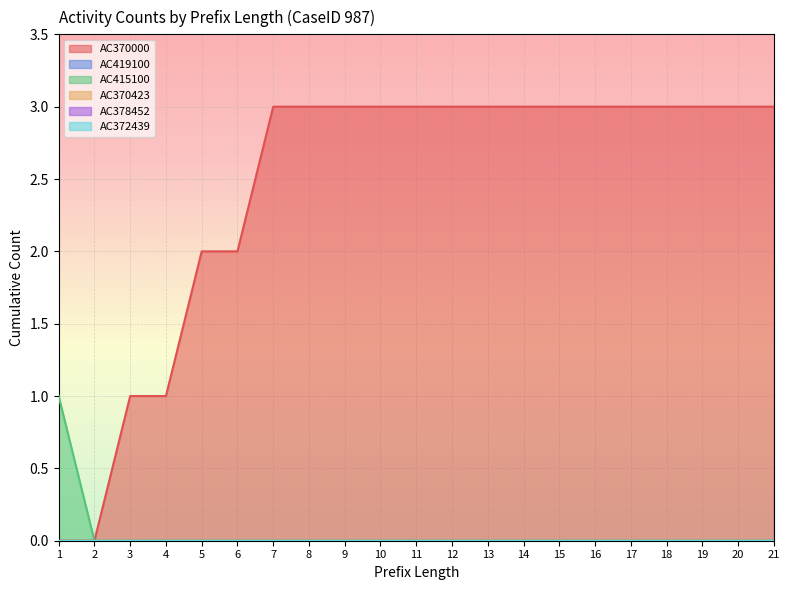

At how many categories does at least one series exceed 0?

20